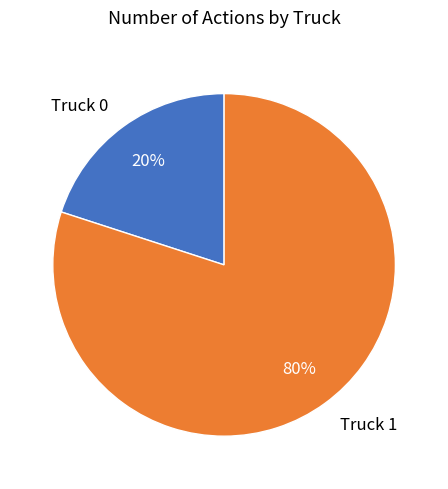

What is the majority slice?

Truck 1